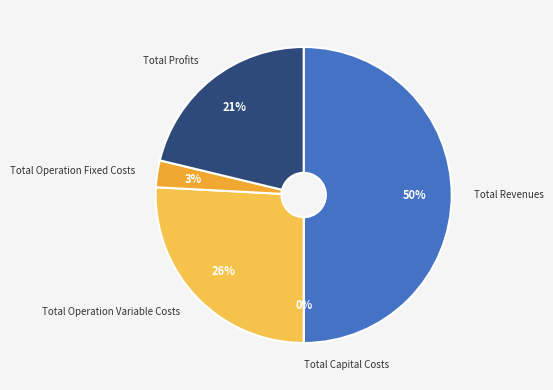

Rank the categories by value from lowest to highest.

Total Capital Costs, Total Operation Fixed Costs, Total Profits, Total Operation Variable Costs, Total Revenues